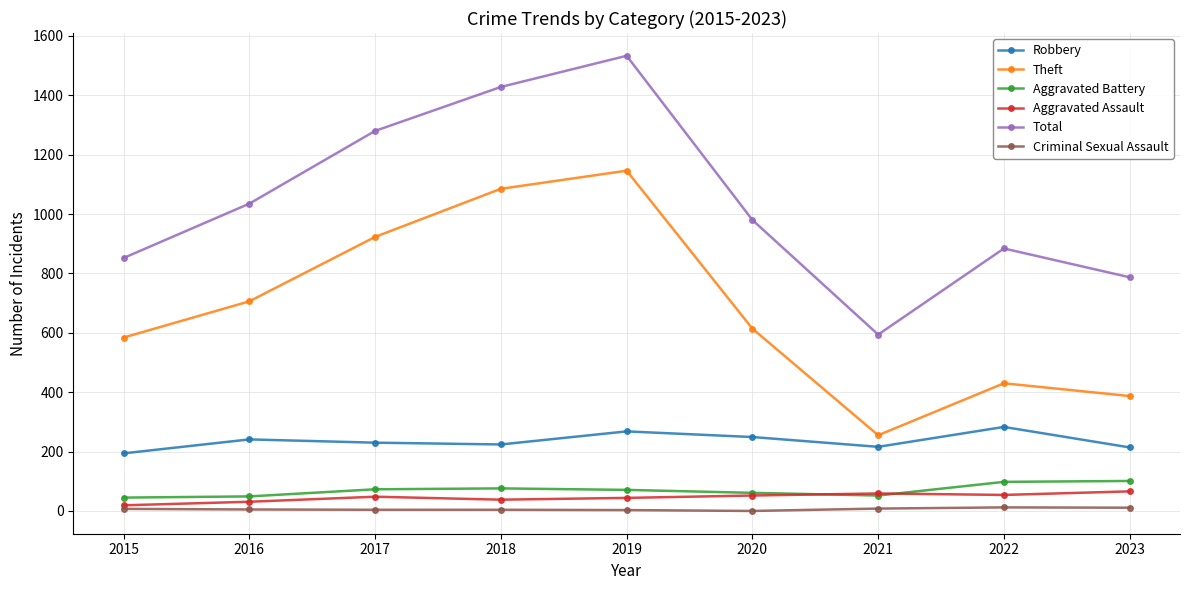

Which series changed the most between 2019 and 2023?

Theft